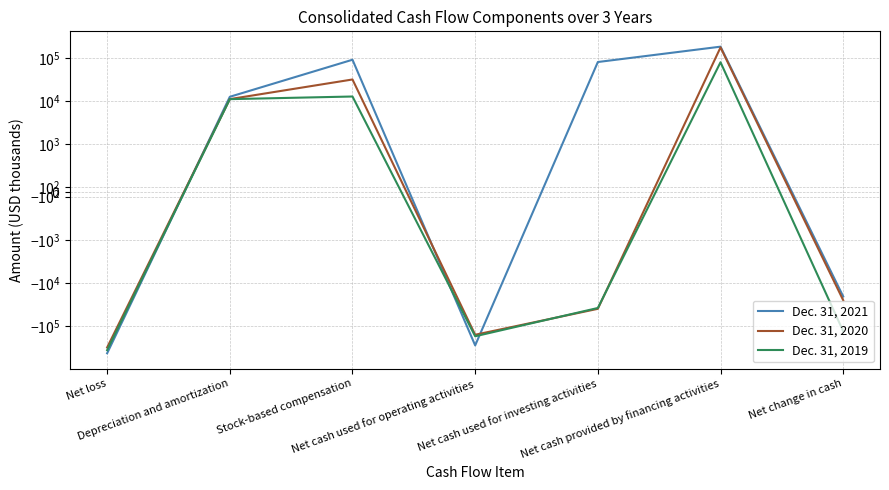

True or false: Dec. 31, 2019 has more than 0 interior local peaks.

True